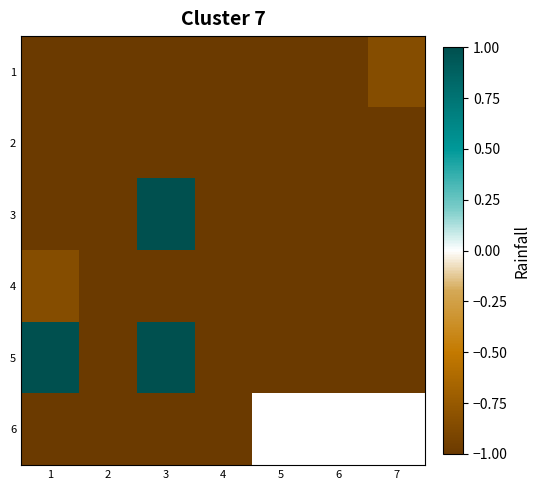

What is the difference between the highest and lowest values at 3?

2.0